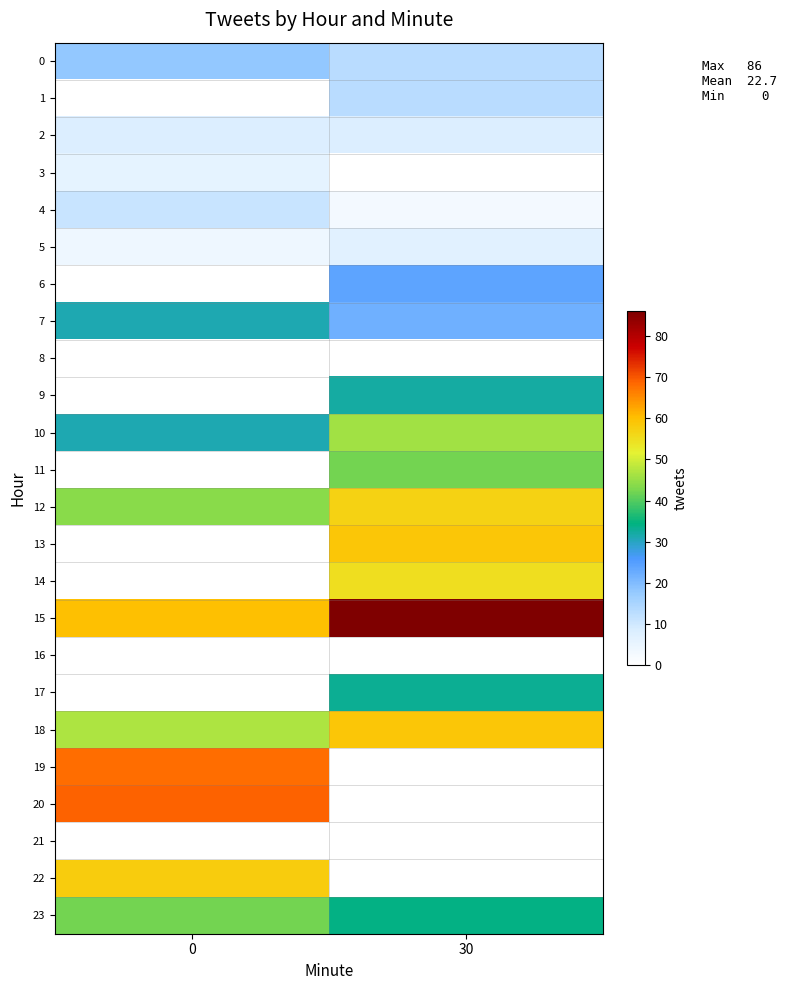

Reading left to right, what are all the values shown in this chart?

0: 0=18	30=13
1: 0=0	30=13
2: 0=8	30=8
3: 0=6	30=0
4: 0=11	30=3
5: 0=4	30=7
6: 0=0	30=24
7: 0=31	30=22
8: 0=0	30=0
9: 0=0	30=32
10: 0=31	30=46
11: 0=0	30=42
12: 0=44	30=57
13: 0=0	30=59
14: 0=0	30=55
15: 0=60	30=86
16: 0=0	30=0
17: 0=0	30=33
18: 0=47	30=59
19: 0=68	30=0
20: 0=69	30=0
21: 0=0	30=0
22: 0=58	30=0
23: 0=42	30=34